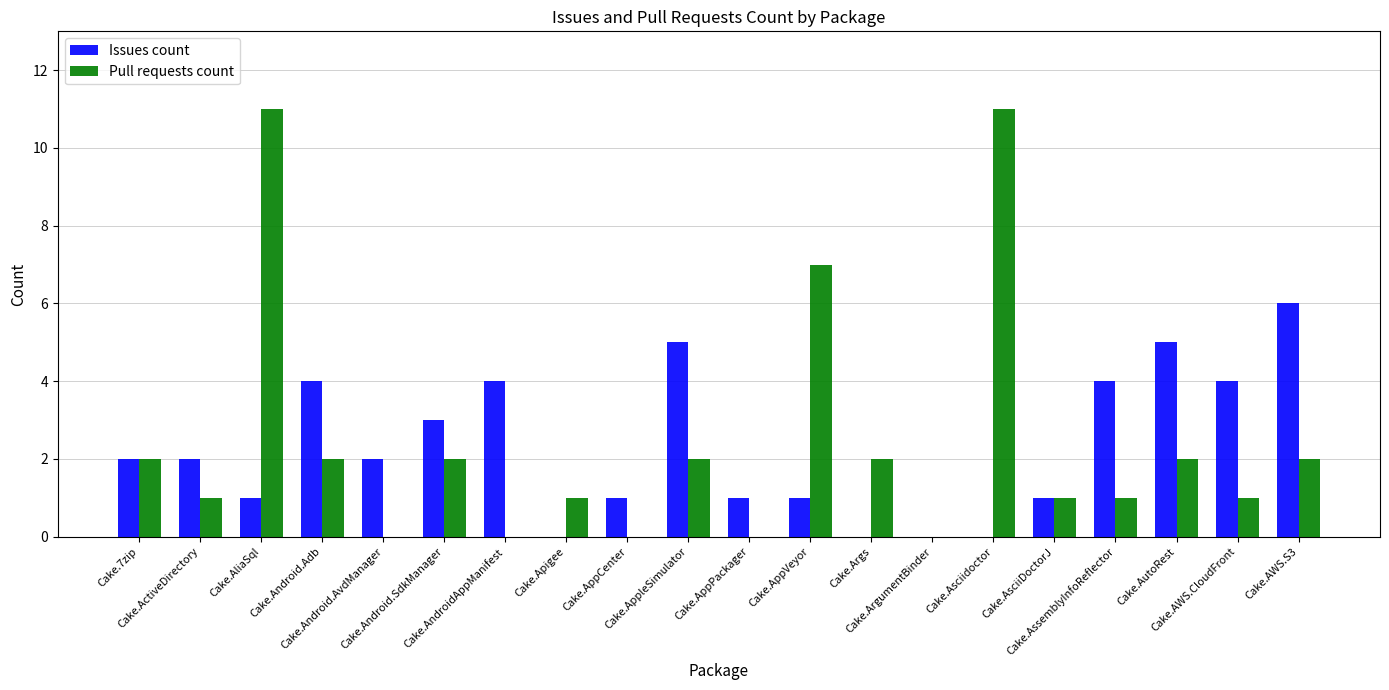

What is the sum of all Pull requests count values?

48